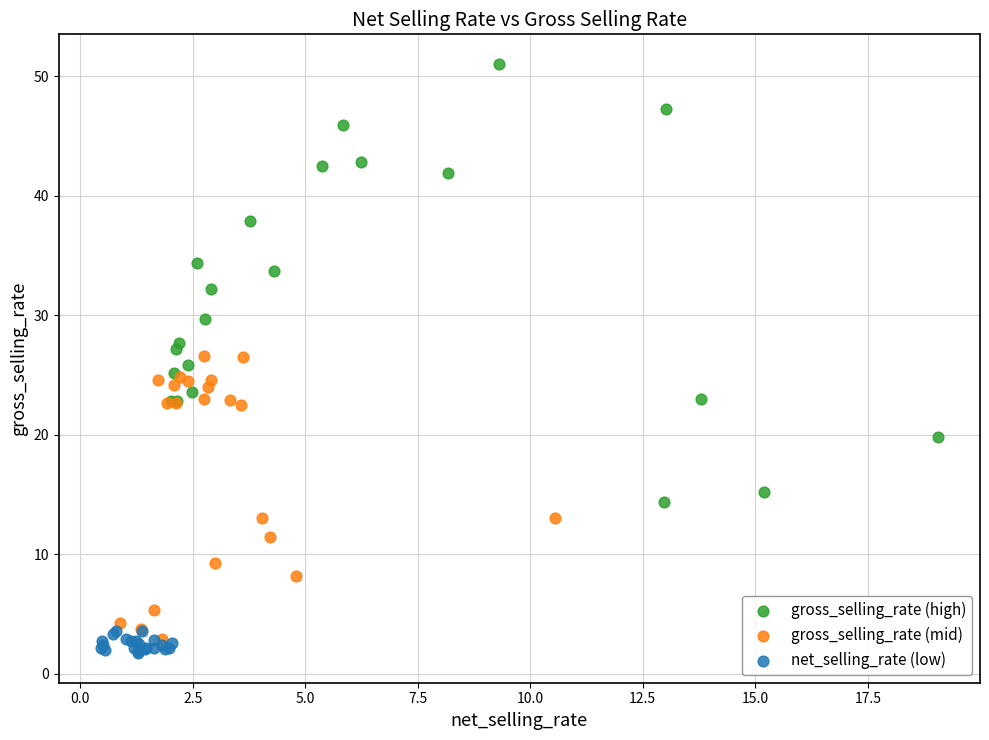

Which series has the largest Y range (max minus min)?

gross_selling_rate (high)